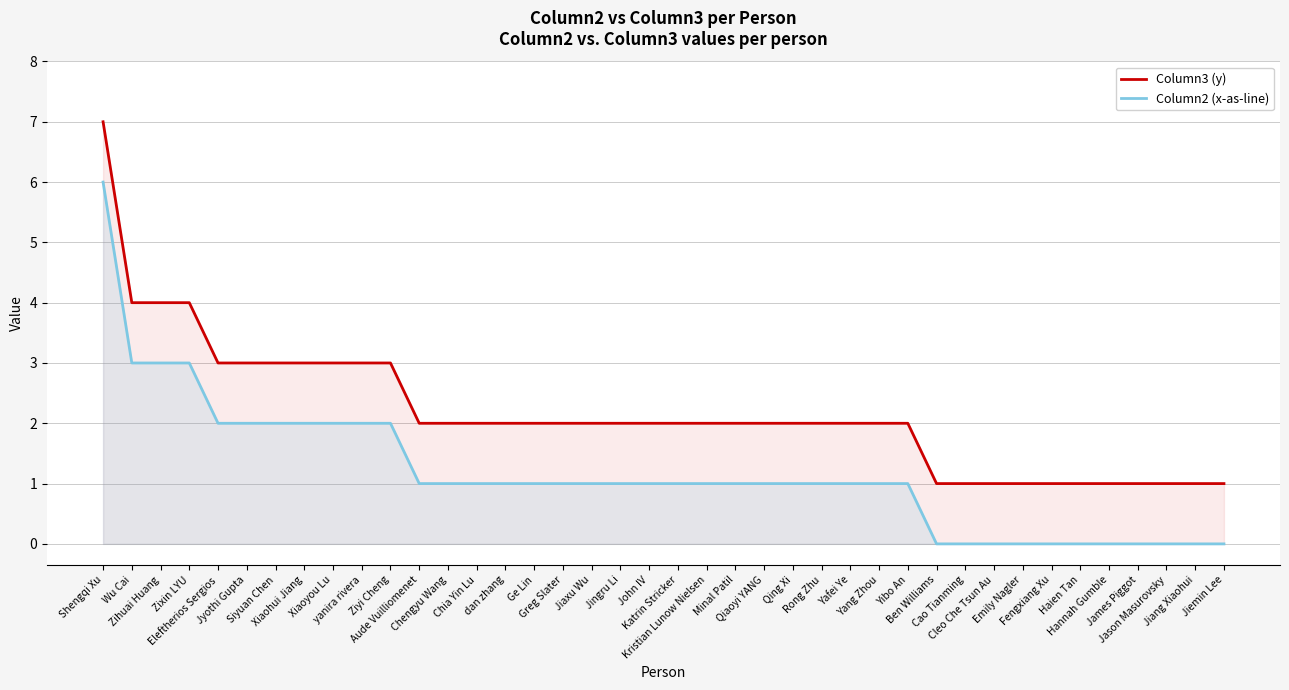

Which has a higher value, Siyuan Chen or Eleftherios Sergios?

Siyuan Chen